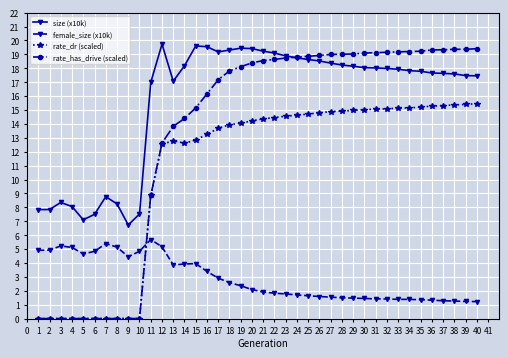

The value of rate_has_drive (scaled) at 1 is 0.0. True or false?

True